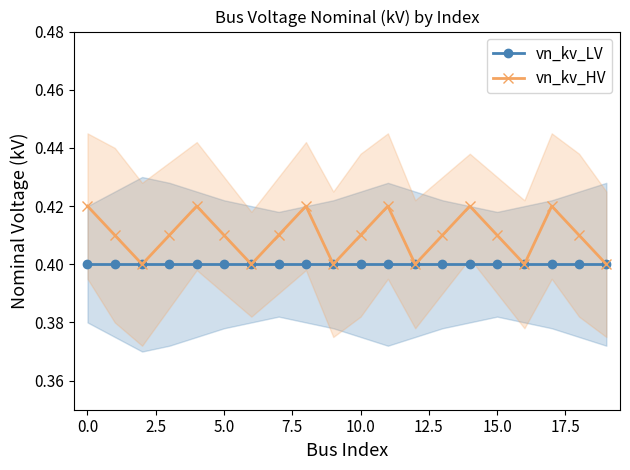

What is the smallest value displayed?

0.4